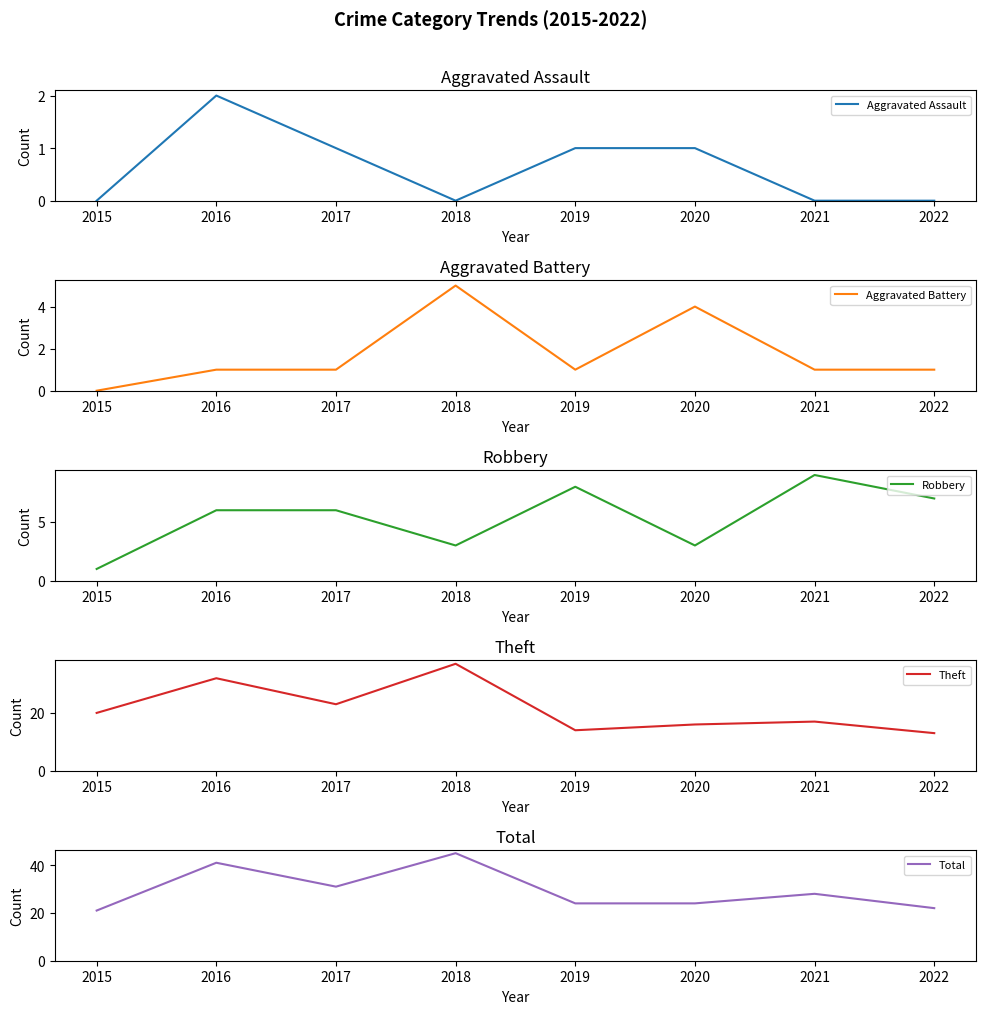

True or false: Aggravated Assault has more than 1 interior local peaks.

False